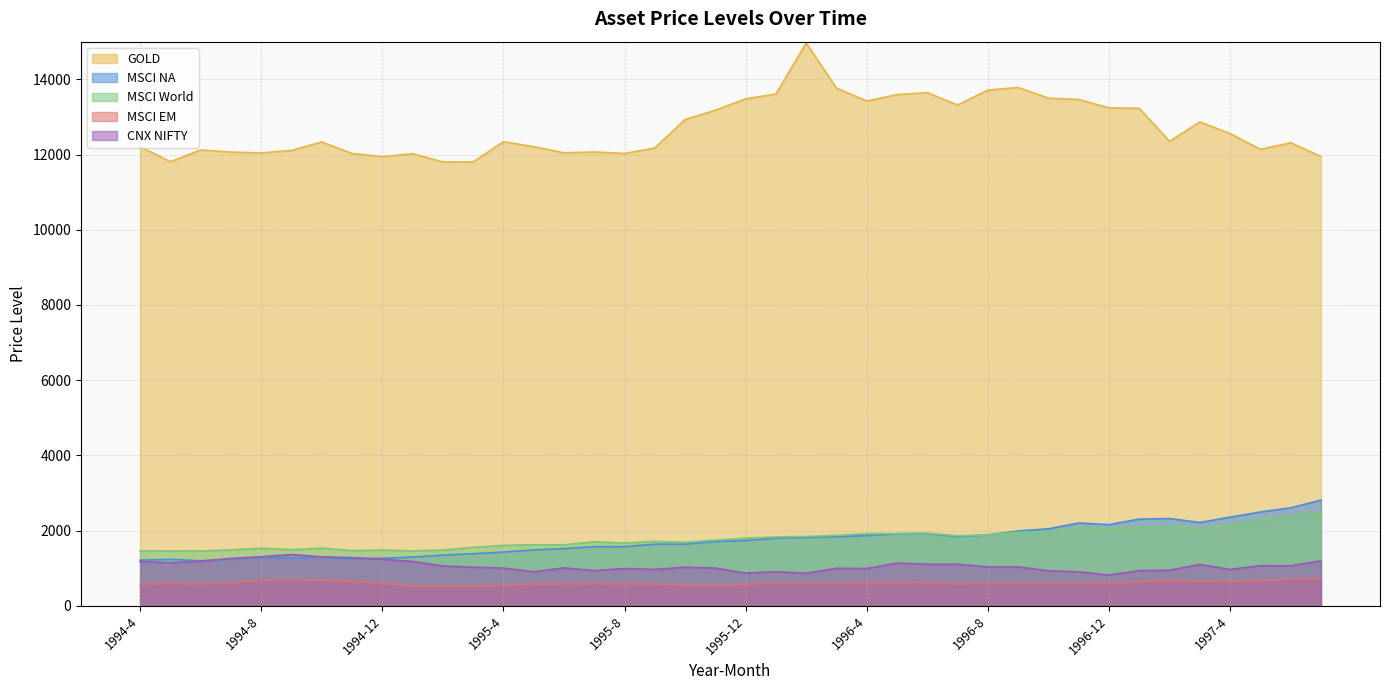

What is the spread (max minus min) of values at 1995-5?

11632.2